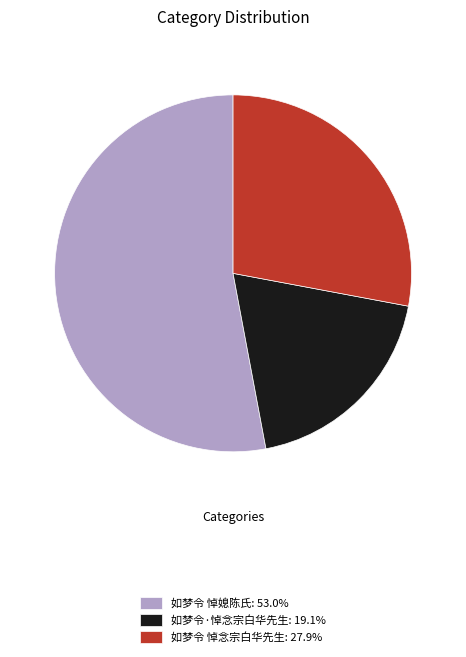

True or false: 如梦令 悼媳陈氏 accounts for 53% of the total.

True